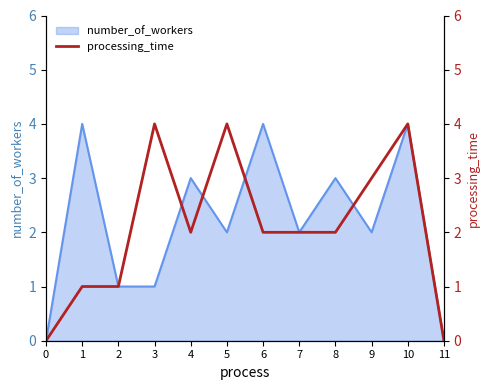

Read the value at 7.

2